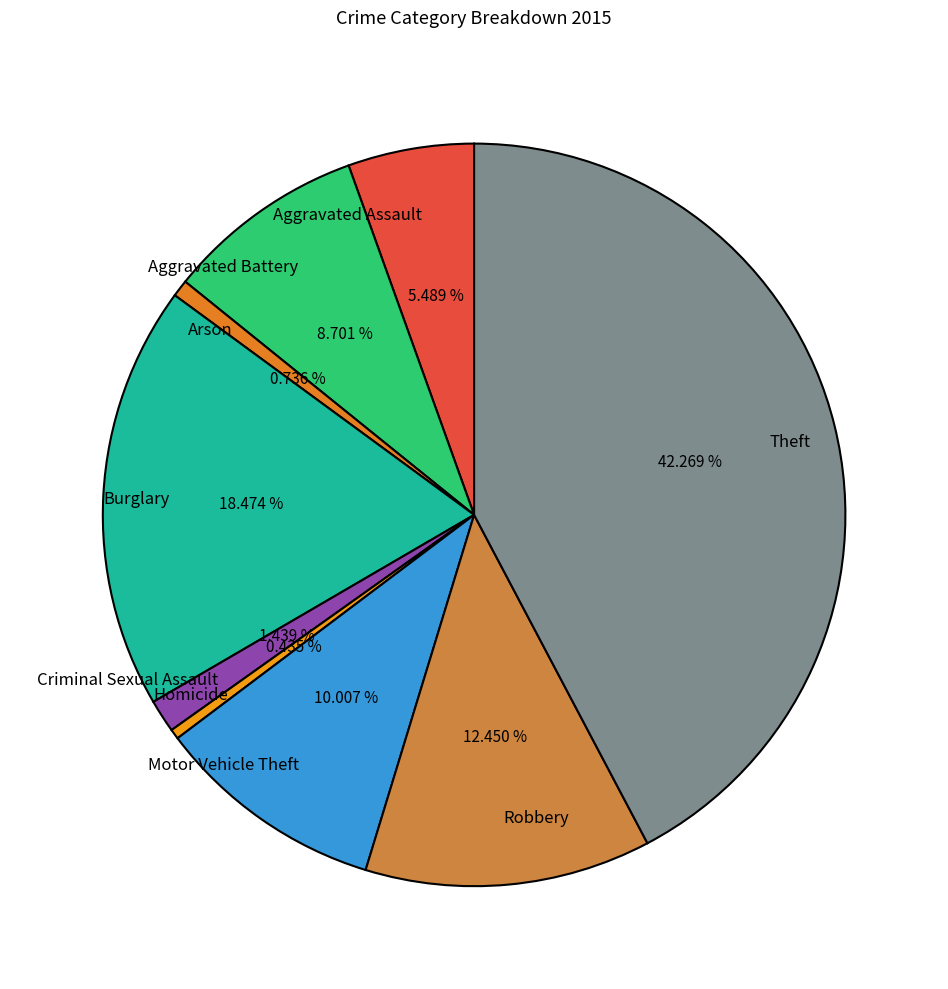

Which category has the biggest portion of the pie?

Theft